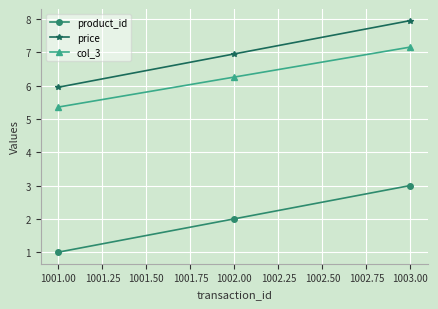

What are all the series names shown in the legend?

product_id, price, col_3